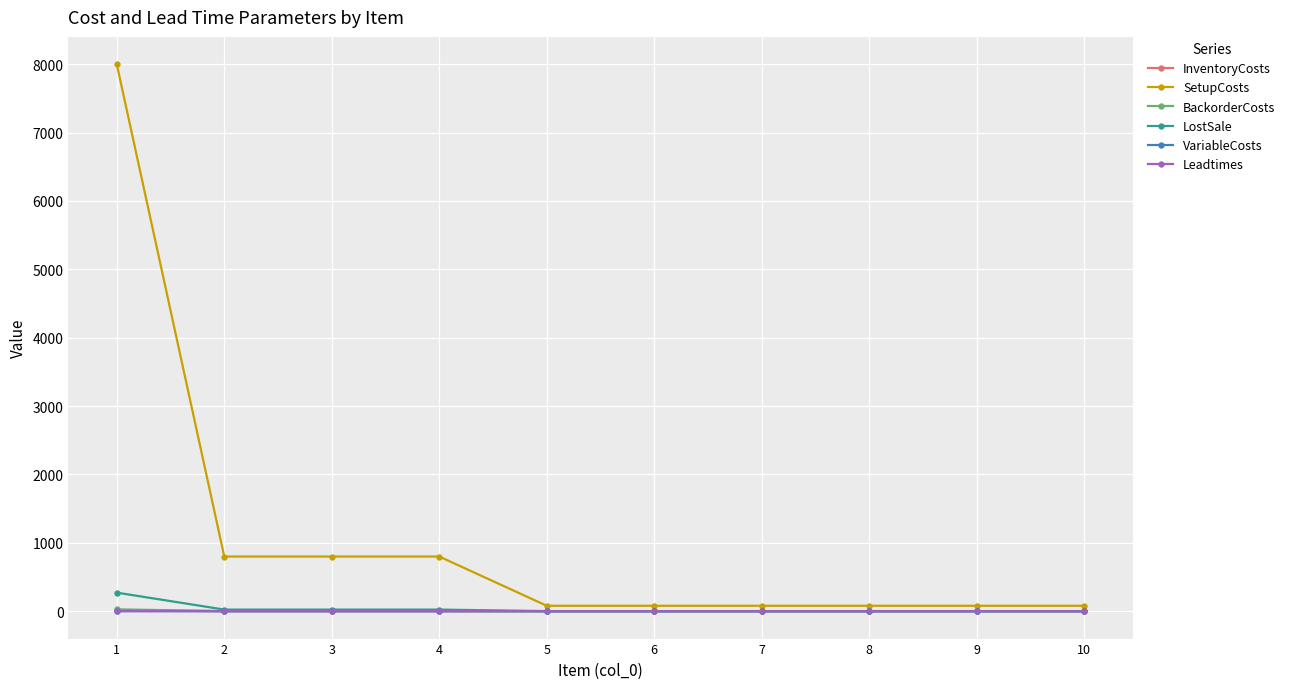

What is the sum of the BackorderCosts values at 7 and 4?

2.6